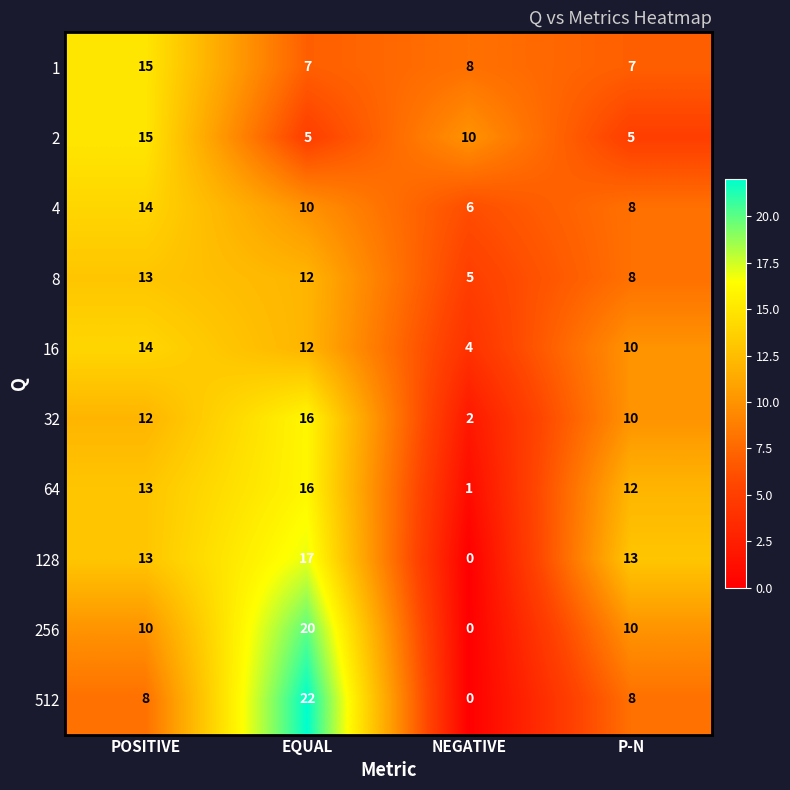

What is the spread (max minus min) of values at P-N?

8